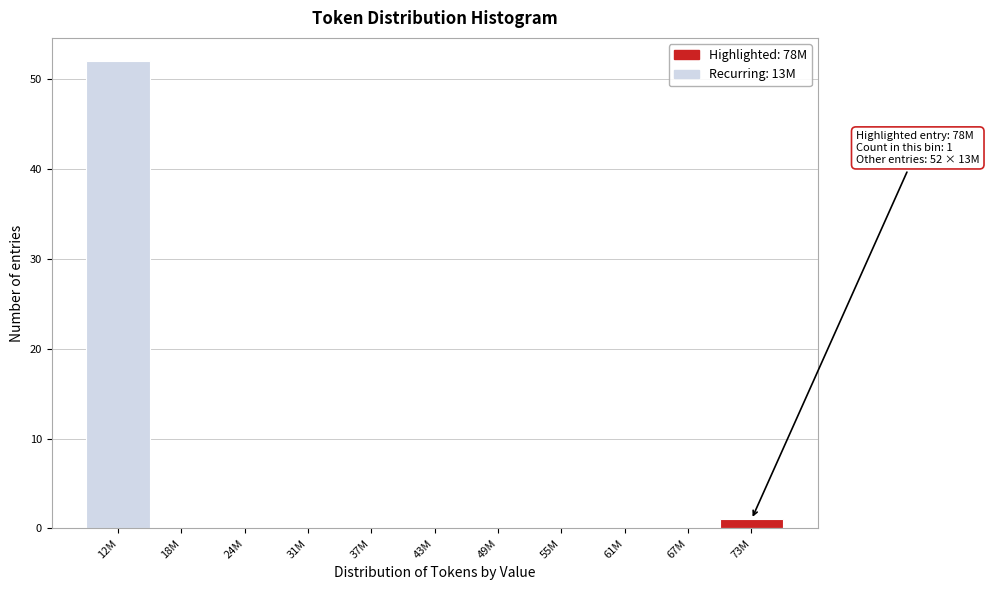

Reading left to right, what are all the values shown in this chart?

12M=52	18M=0	24M=0	31M=0	37M=0	43M=0	49M=0	55M=0	61M=0	67M=0	73M=1